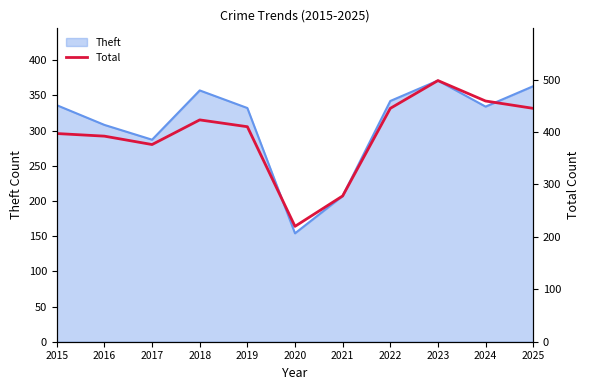

What is the lowest value of the Theft series?

154